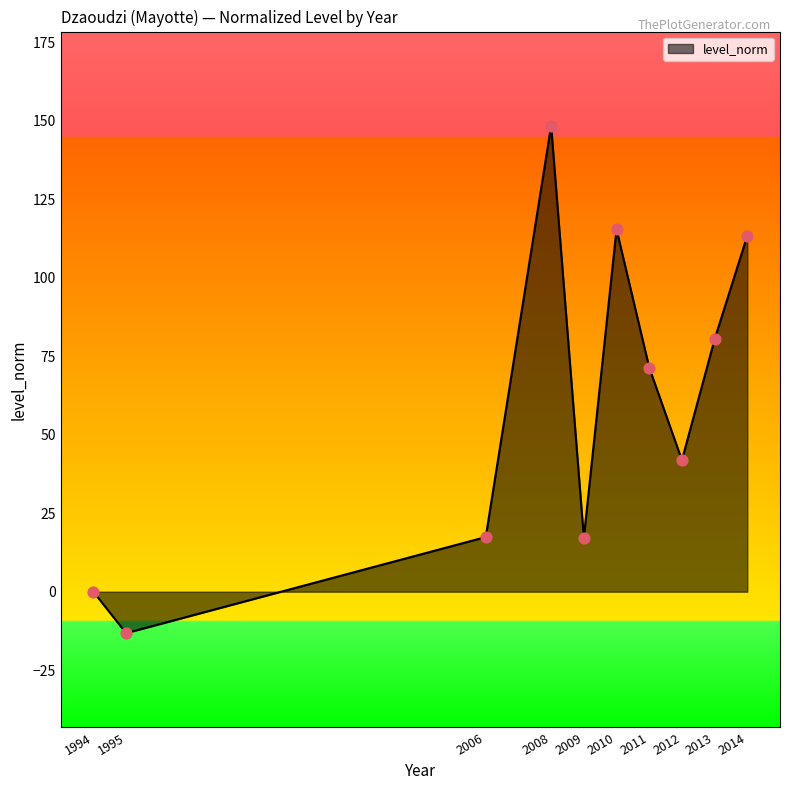

Approximately how many times larger is the value at 2014 compared to 2008?

0.8